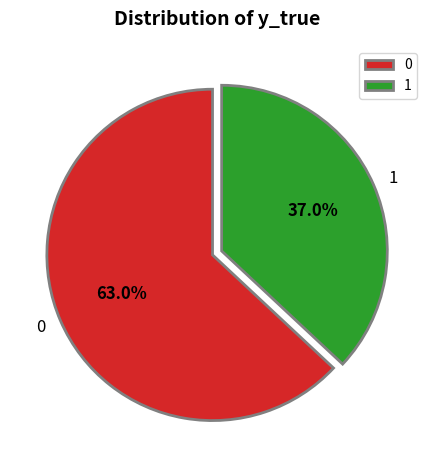

To the nearest percent, what portion does 0 represent?

63%